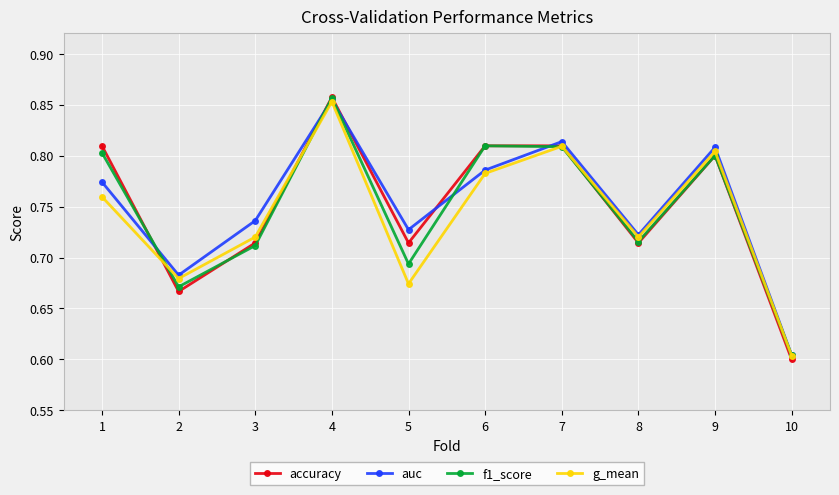

Which series ends up on top after the final intersection of accuracy and g_mean?

g_mean